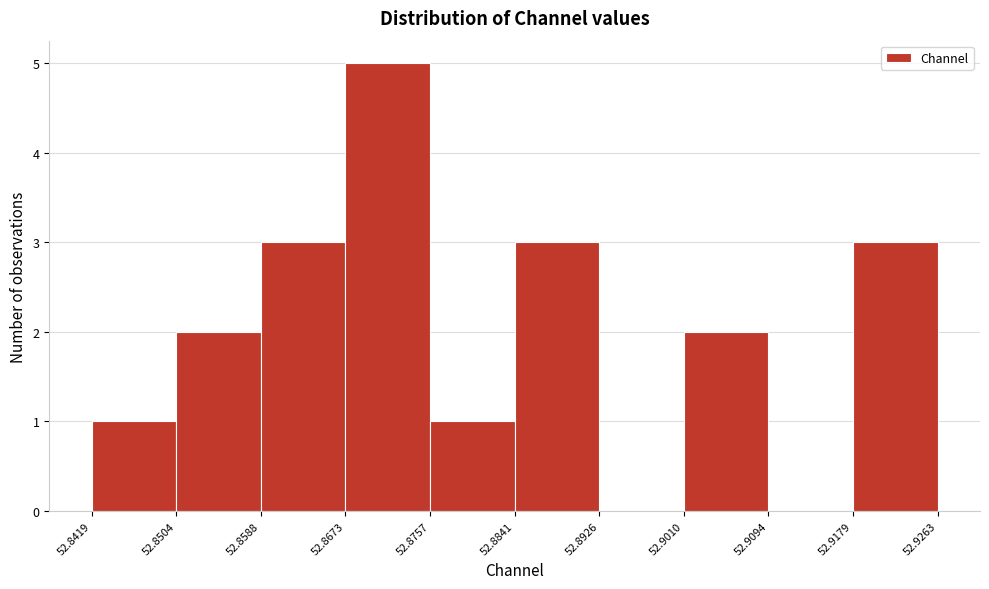

Which range on the x-axis has the tallest bar?

52.8673 to 52.8757